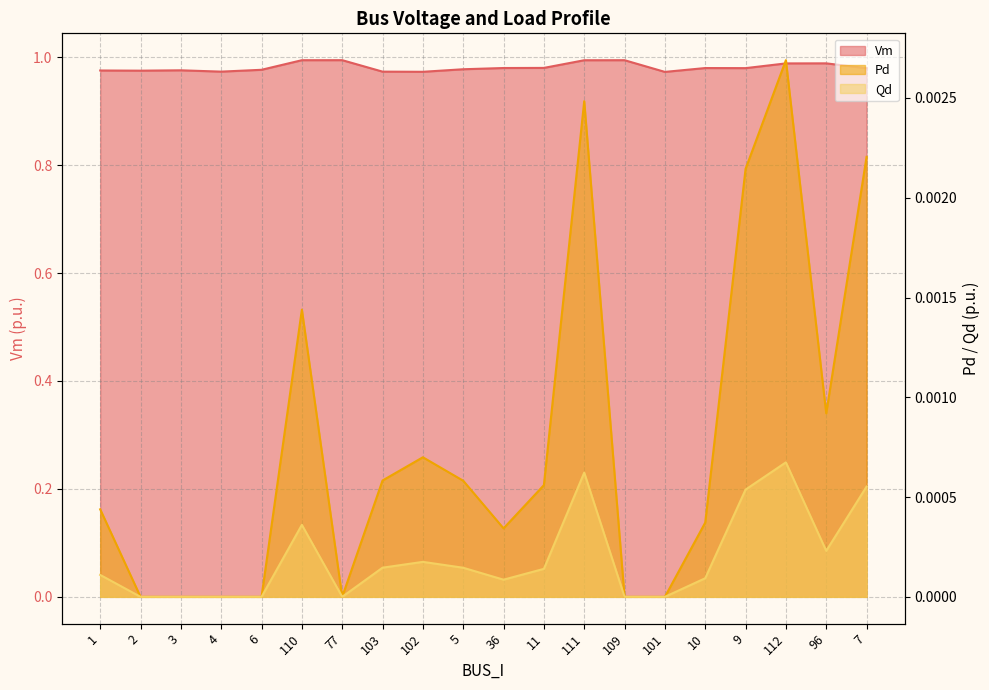

How many interior local peaks does the Vm series have?

5